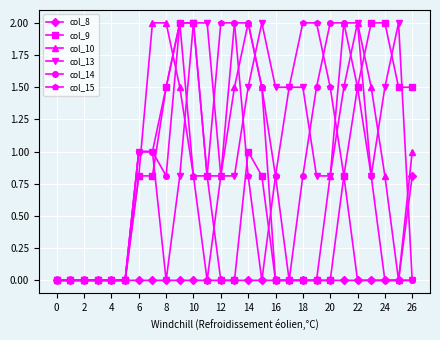

What is the maximum value shown in the chart?

2.0